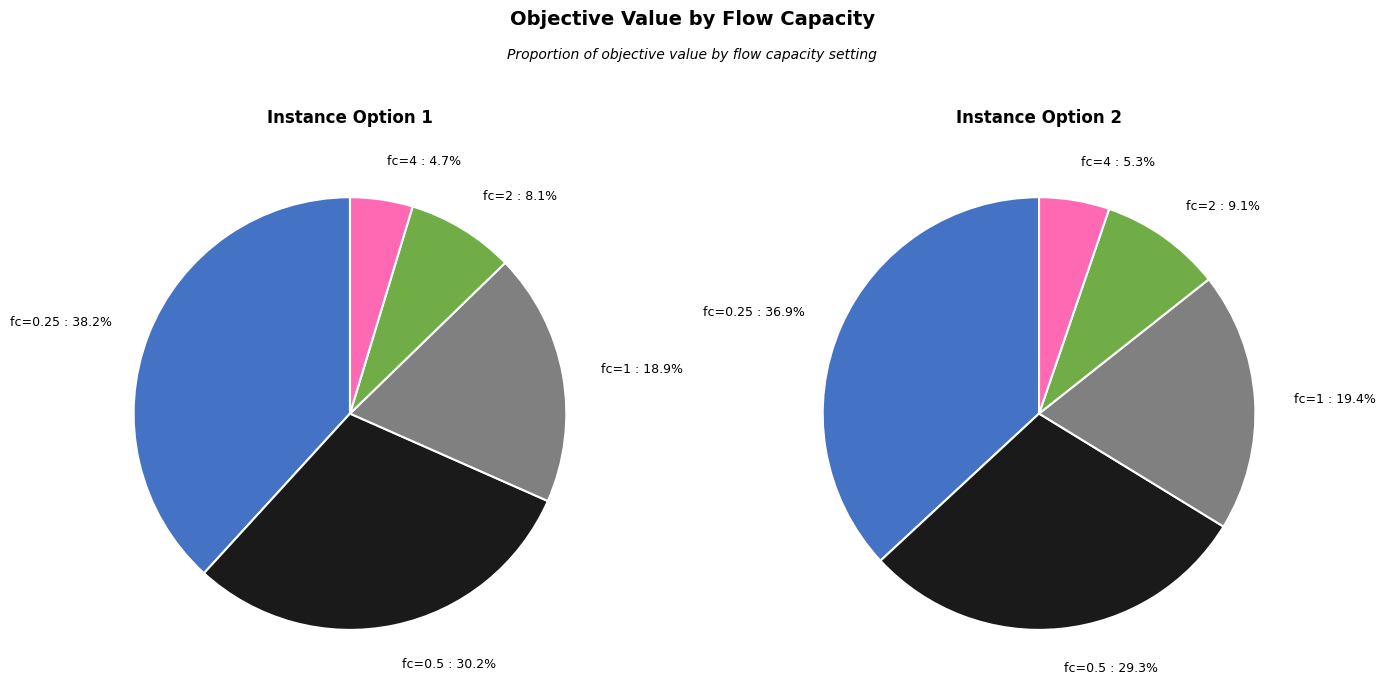

Count the number of slices in the pie.

5